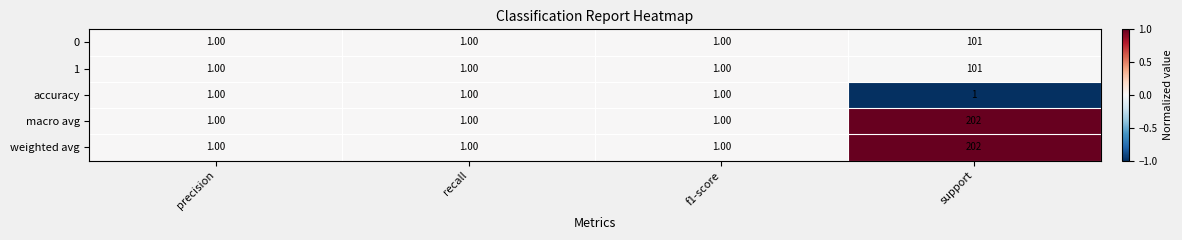

Which category has the highest value in the 0 series?

support